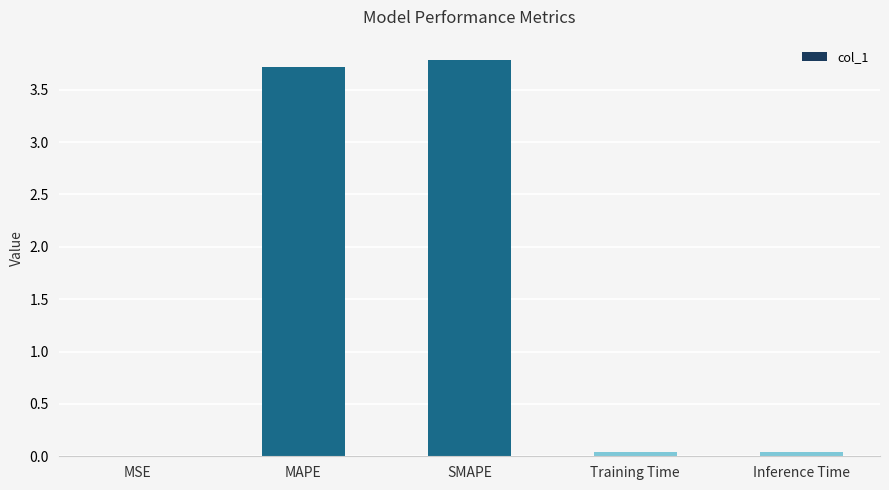

The chart shows a value of 0.0 at MSE. True or false?

True